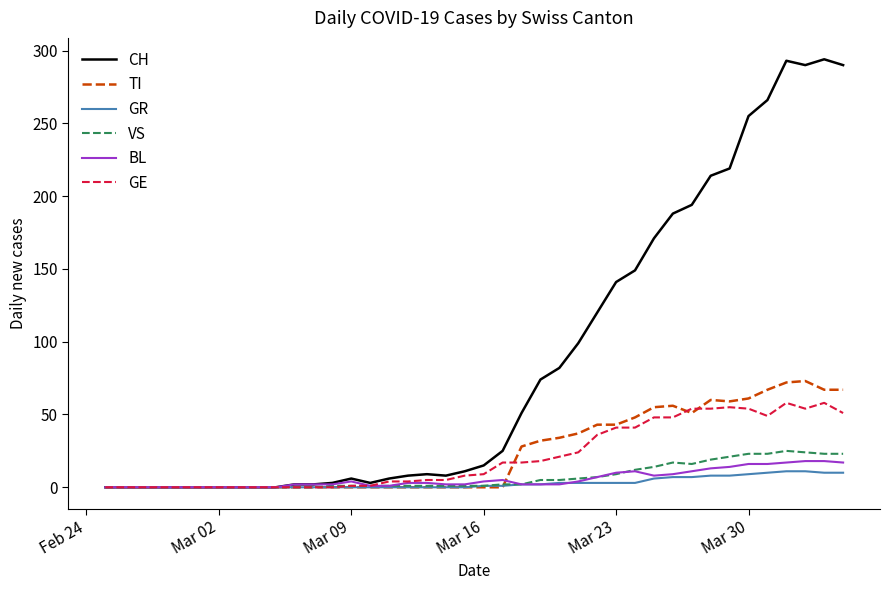

After their last crossing, which series has the higher values: TI or BL?

TI